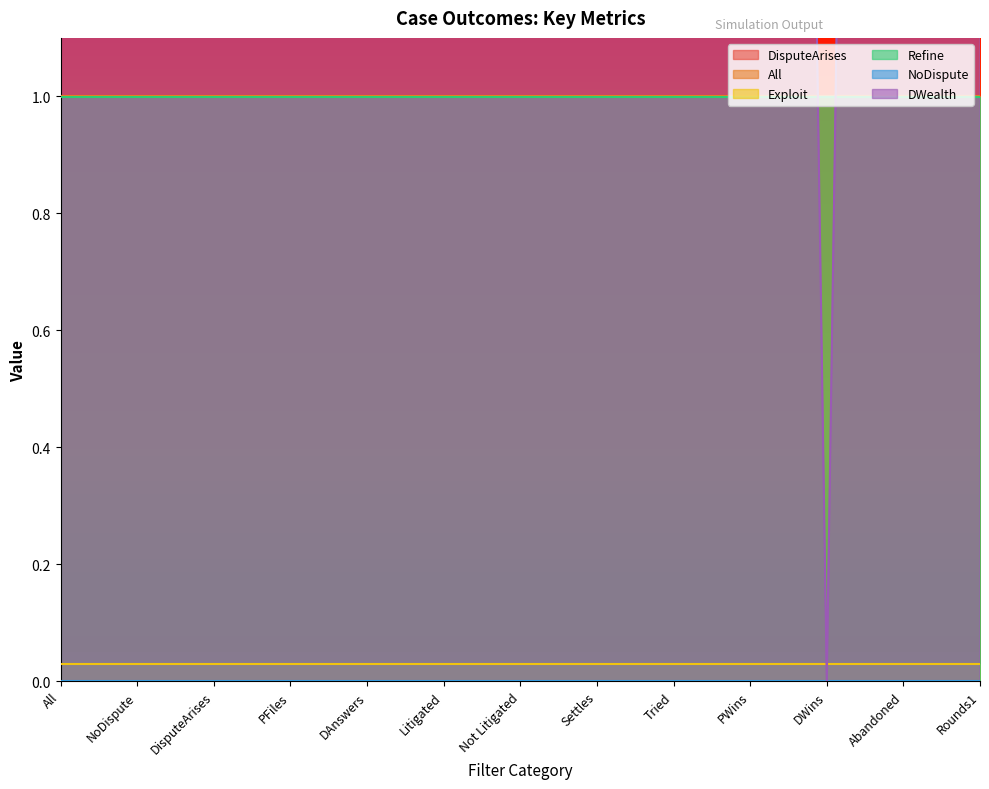

Which category has the lowest value in the NoDispute series?

All